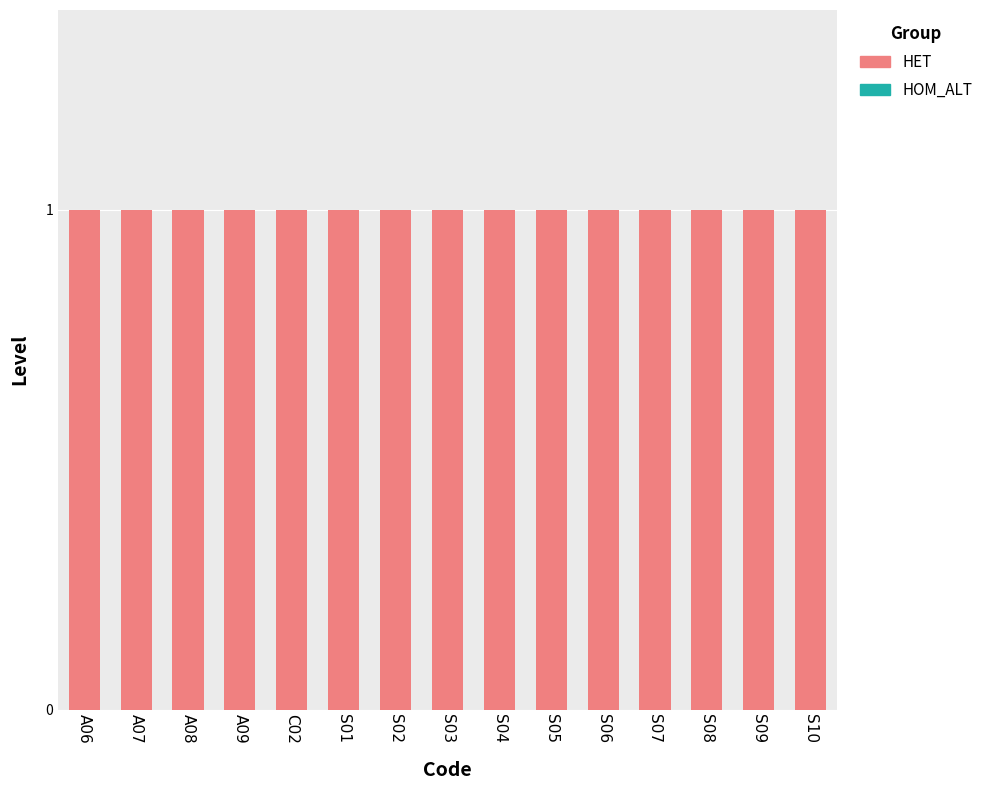

Which has a higher value, S08 or S06?

S08